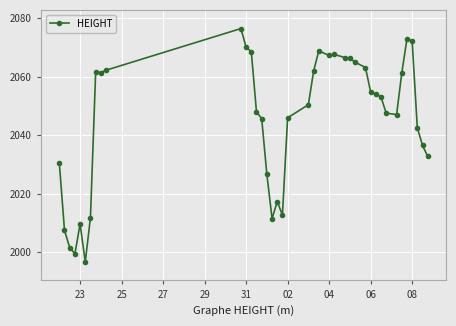

What is the minimum value shown in the chart?

1996.7